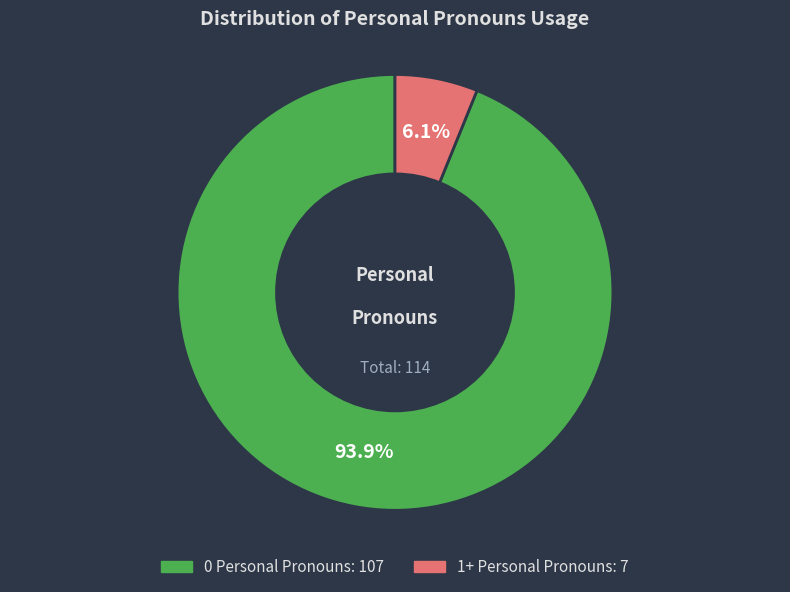

Which slice is the largest?

0 Personal Pronouns